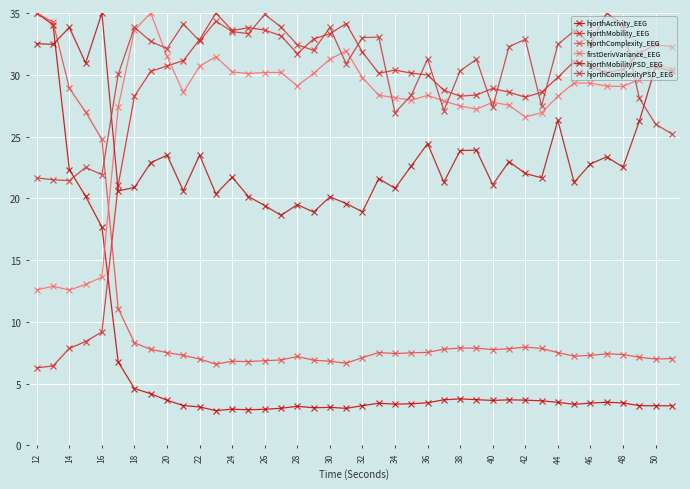

Is this an area chart (filled region under the line)?

No